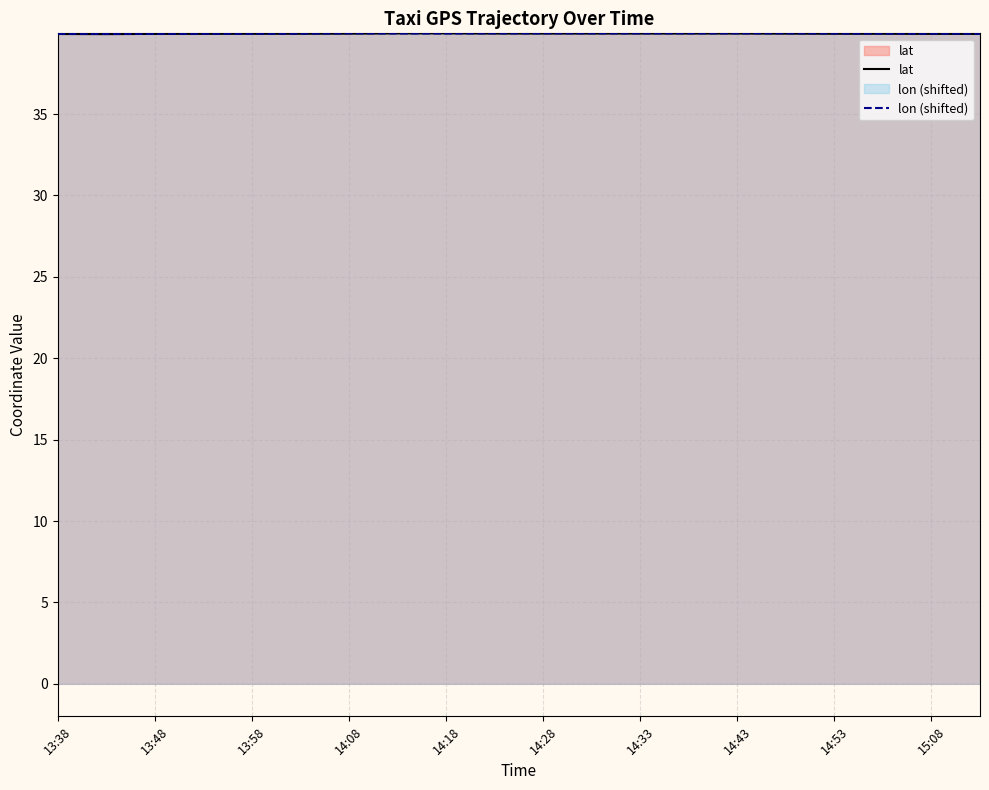

Is it true that lon (shifted) equals 20.5 at 14:28?

False